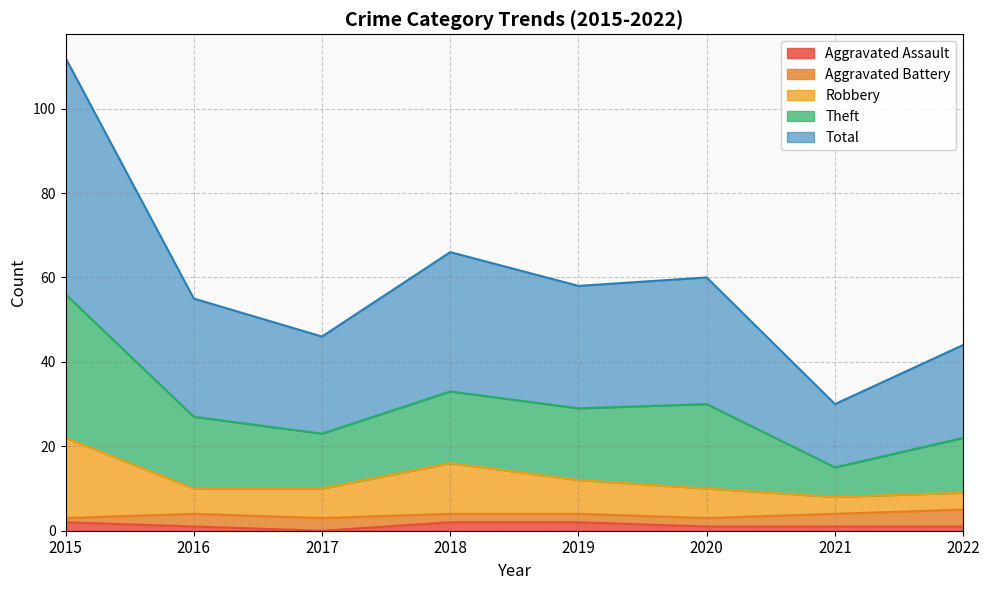

Is it true that Aggravated Assault equals 1 at 2020?

True